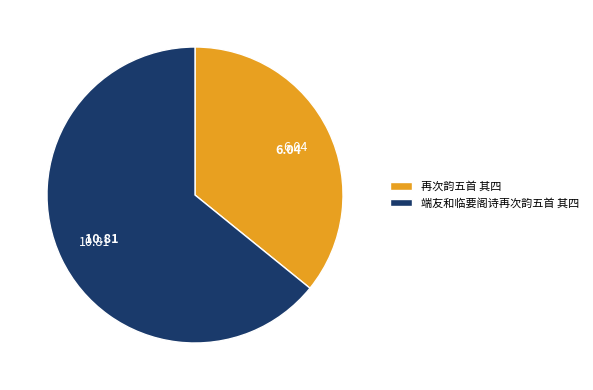

What is the majority slice?

端友和临要阁诗再次韵五首 其四